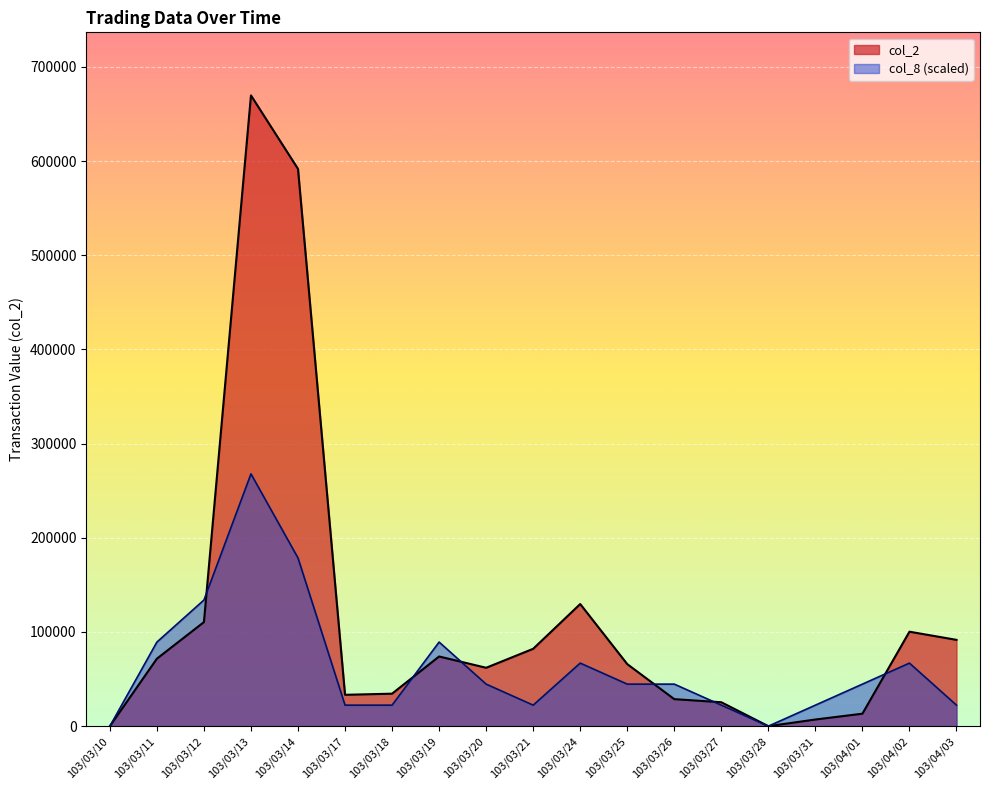

Where is the first local maximum for col_2?

103/03/13